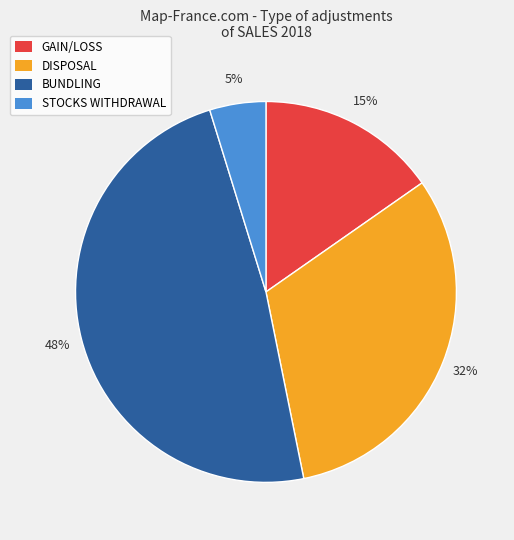

How many slices are in this pie chart?

4